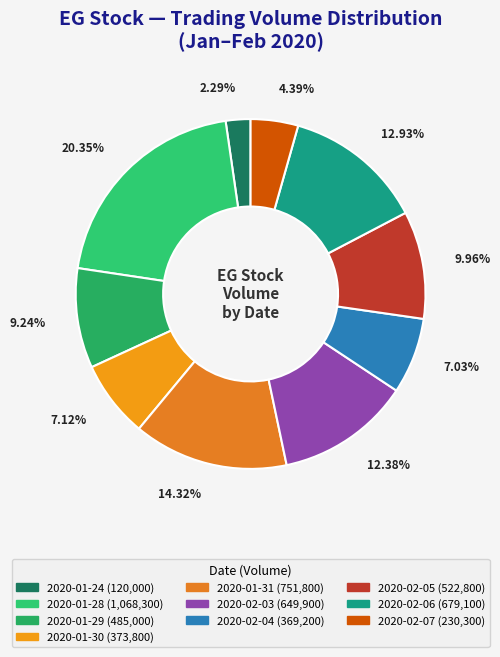

Does any single category account for the majority?

No